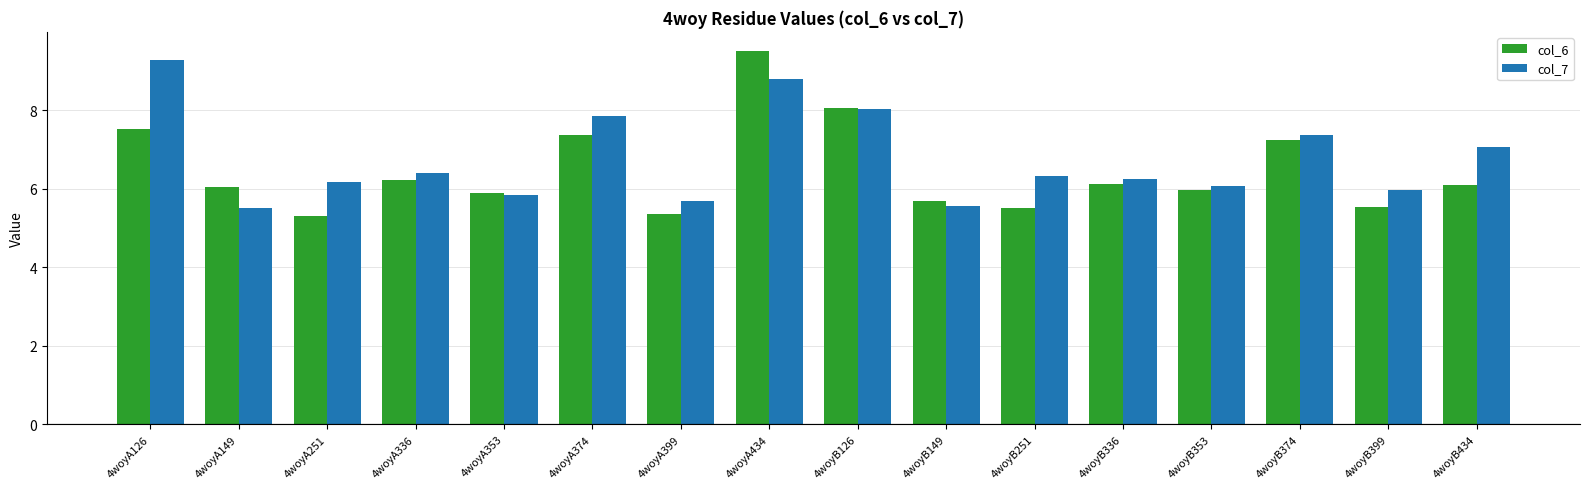

How many distinct data groups are displayed?

2